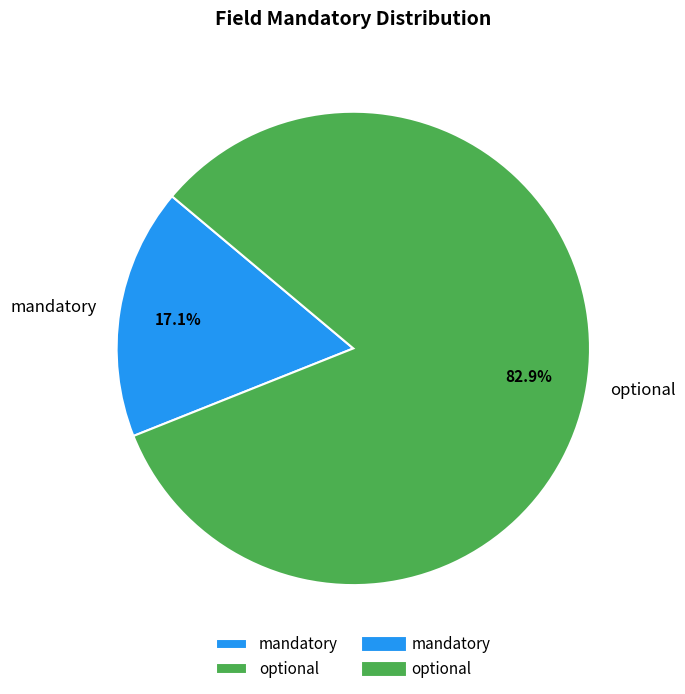

To the nearest percent, what percentage of the pie is optional?

83%